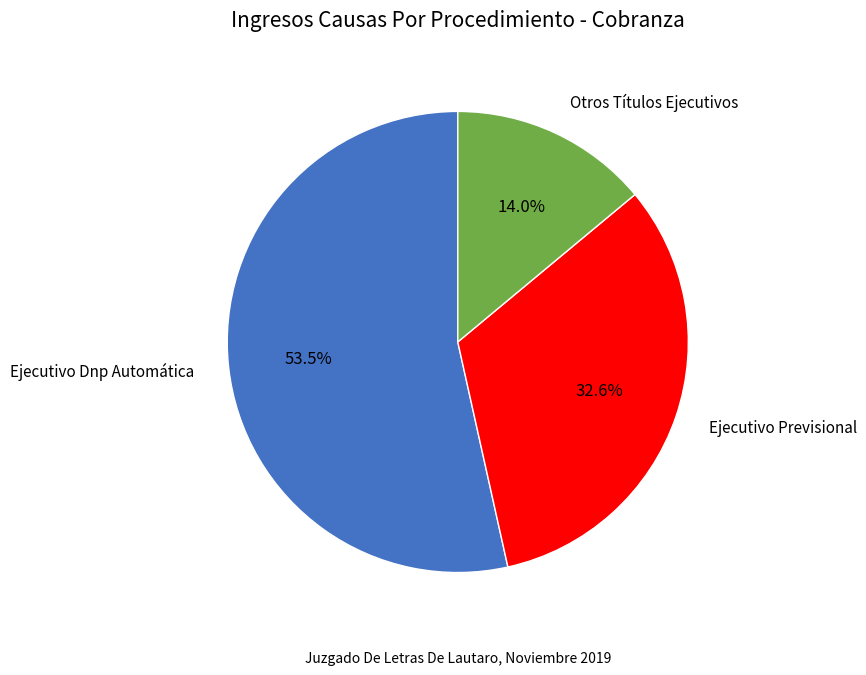

Do Otros Títulos Ejecutivos and Ejecutivo Dnp Automática together represent more than half of the pie?

Yes